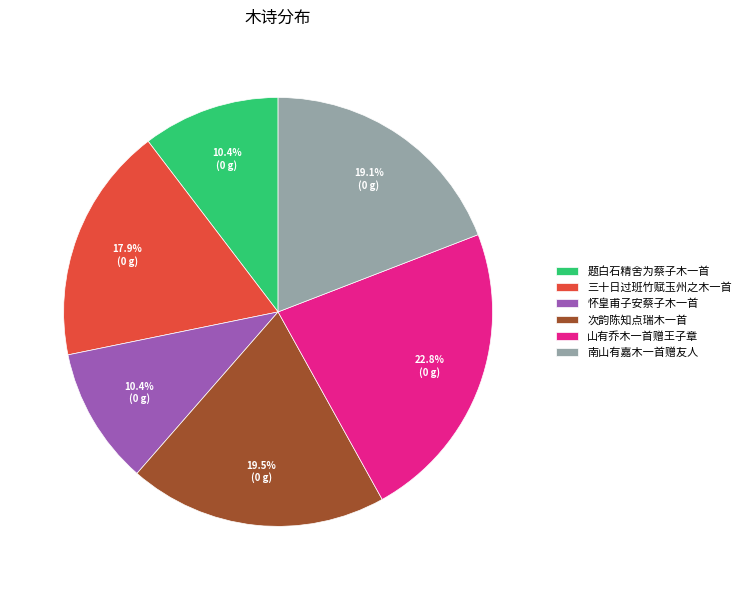

Count the number of slices in the pie.

6